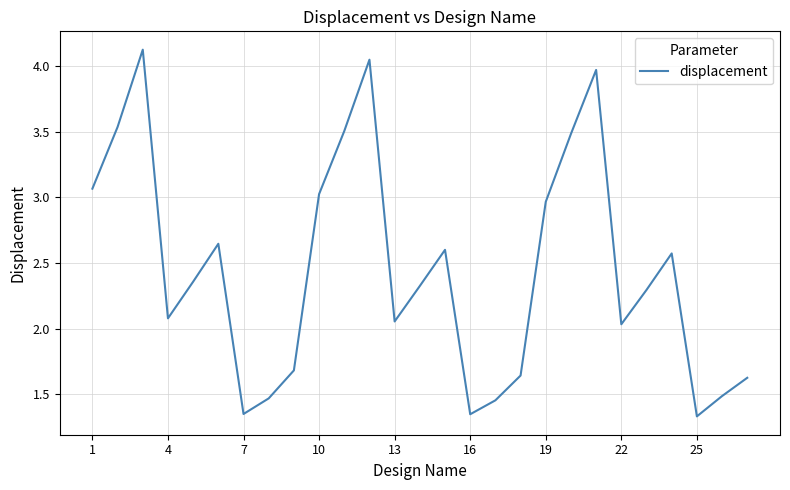

Does the chart display data point markers on the line(s)?

No